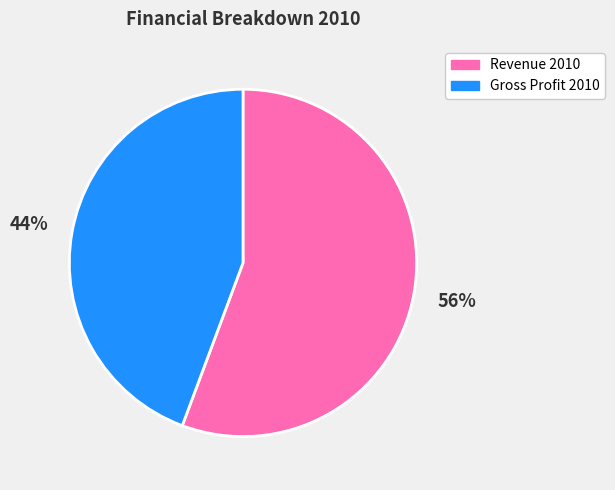

To the nearest percent, what is the average slice percentage?

50%